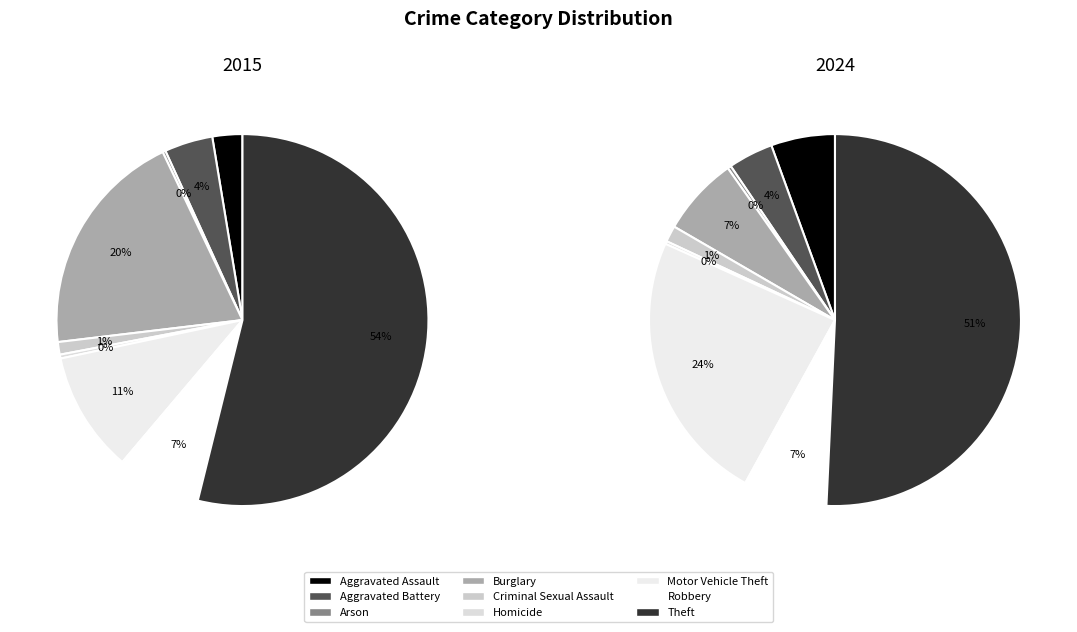

Does any single category account for the majority?

Yes